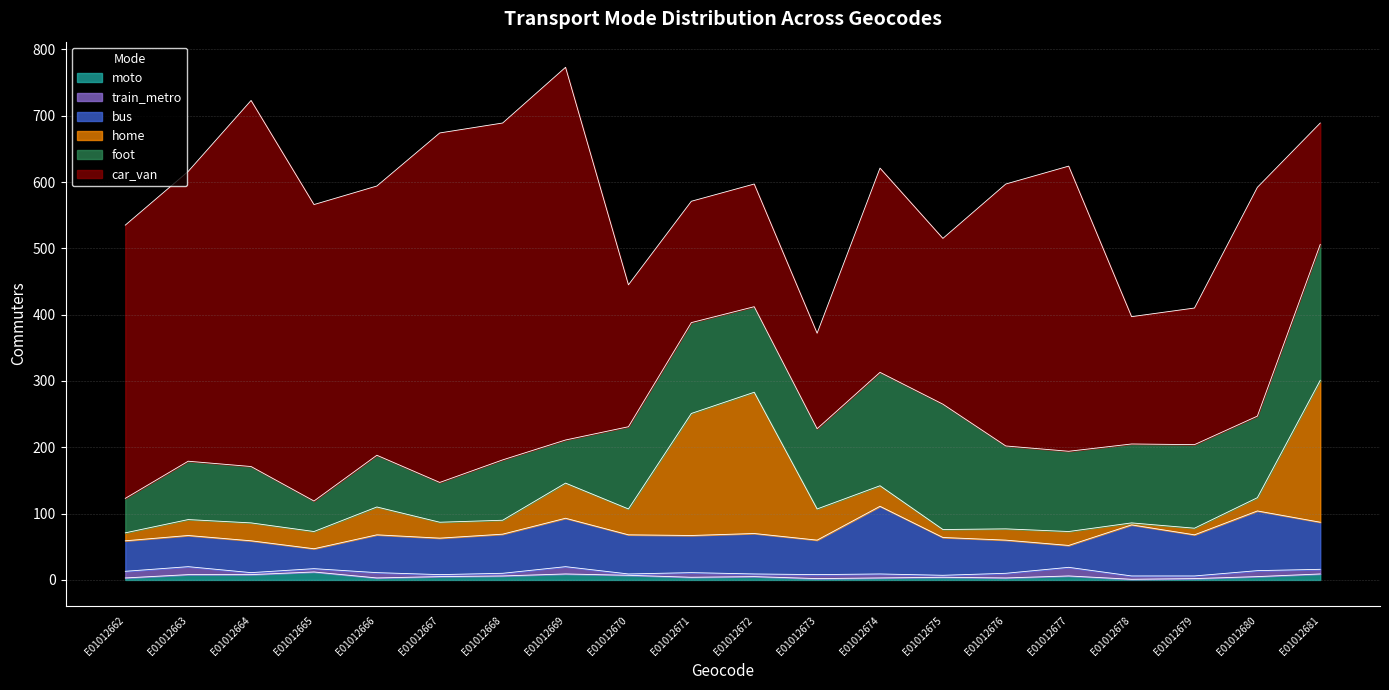

How many values in the train_metro series exceed 6?

9